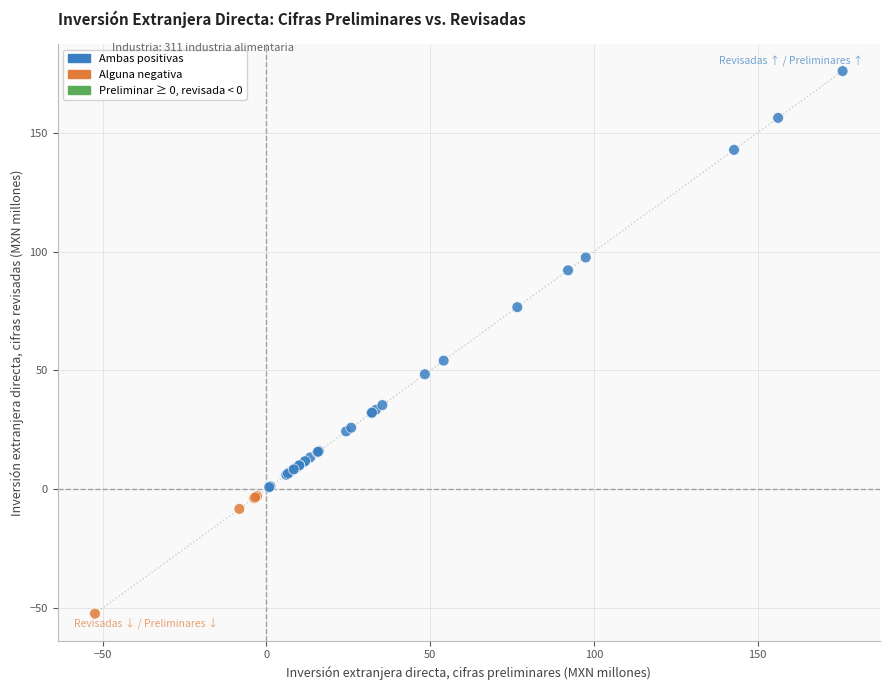

What Y value in the scatter plot is closest to 61?

54.1